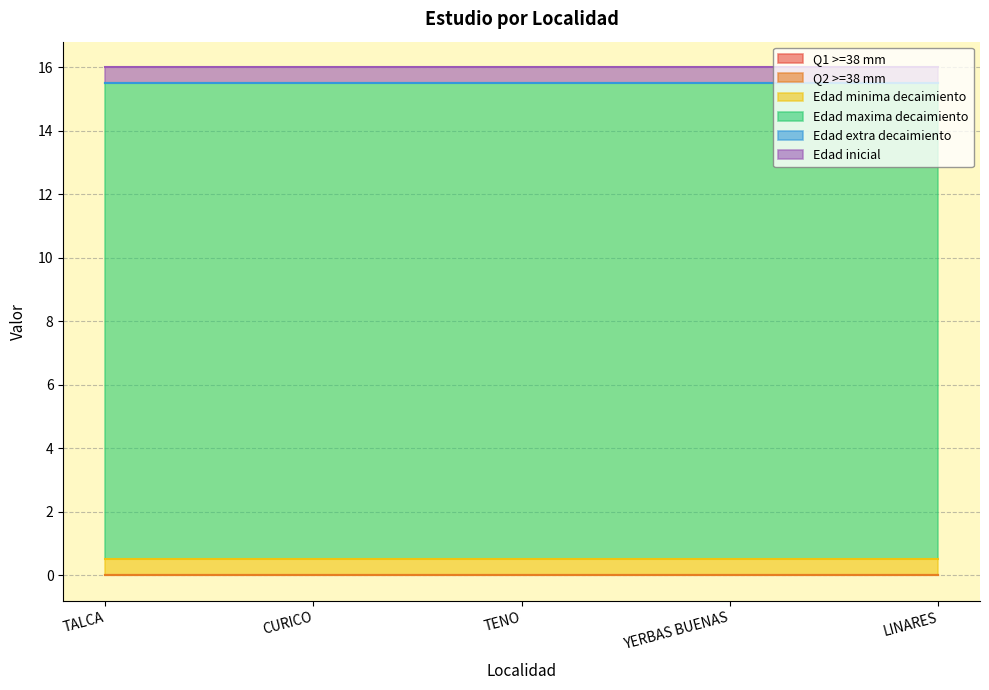

The value of Edad minima decaimiento at CURICO is 0.7. True or false?

False